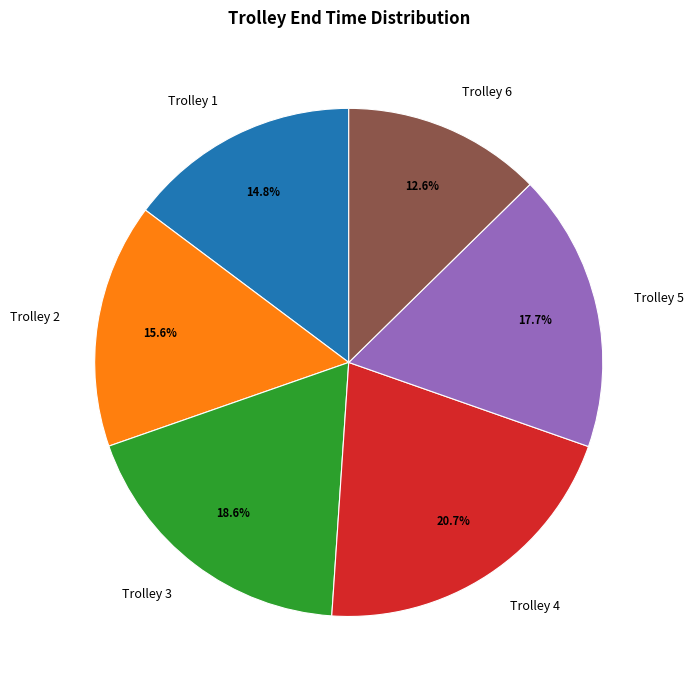

Which has a higher value, Trolley 3 or Trolley 2?

Trolley 3